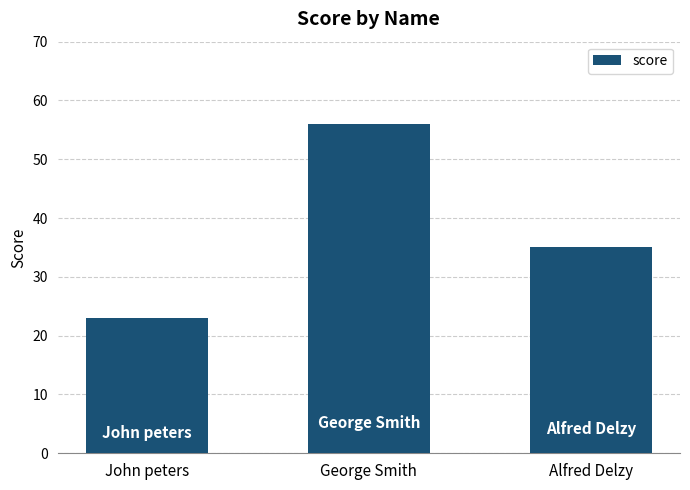

What is the sum of the values at George Smith and Alfred Delzy?

91